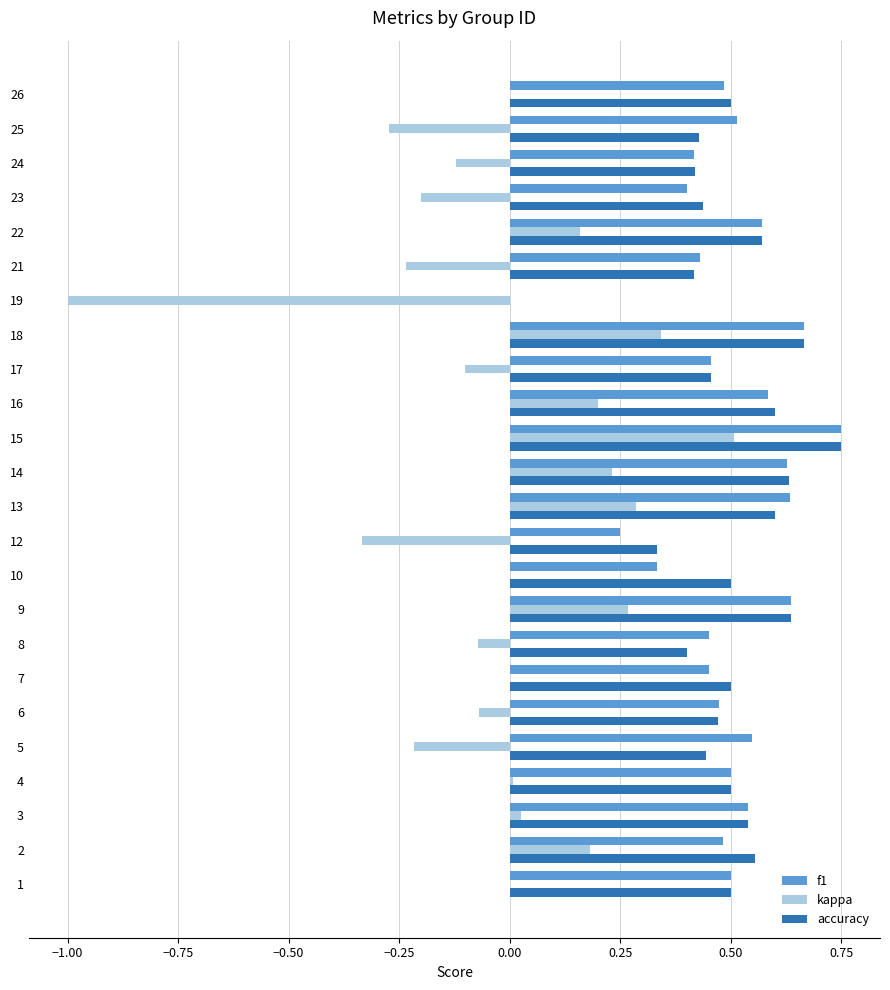

What is the total value across all series at 18?

1.7